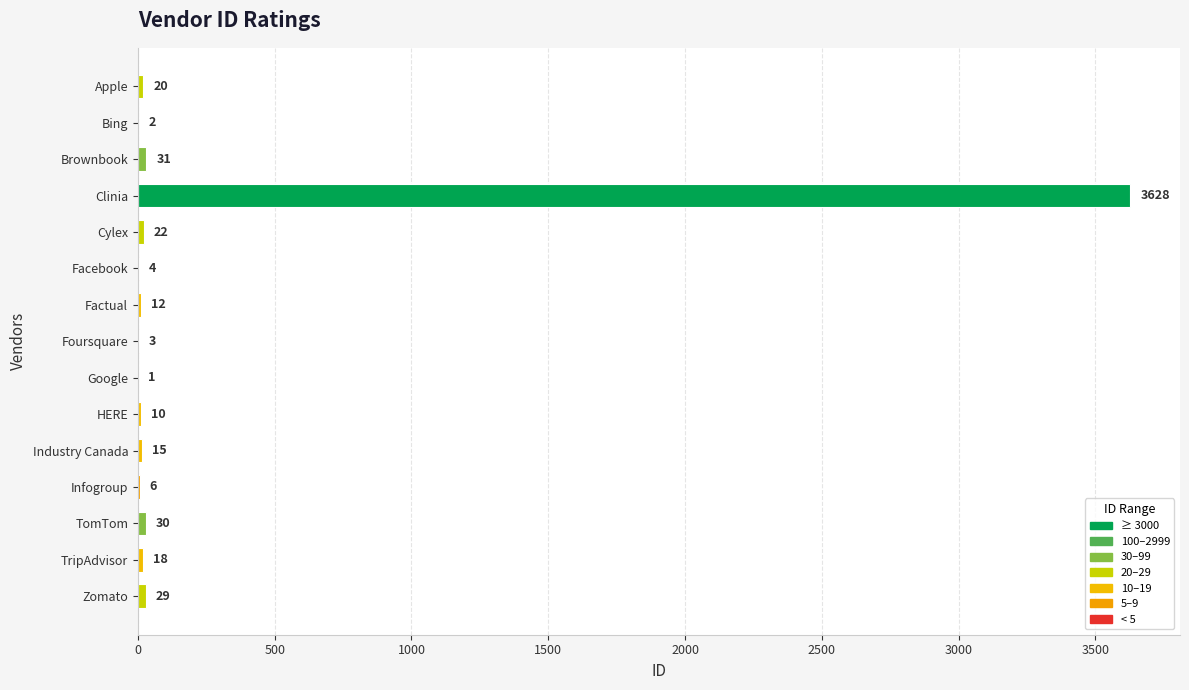

Which has a higher value, Factual or Brownbook?

Brownbook